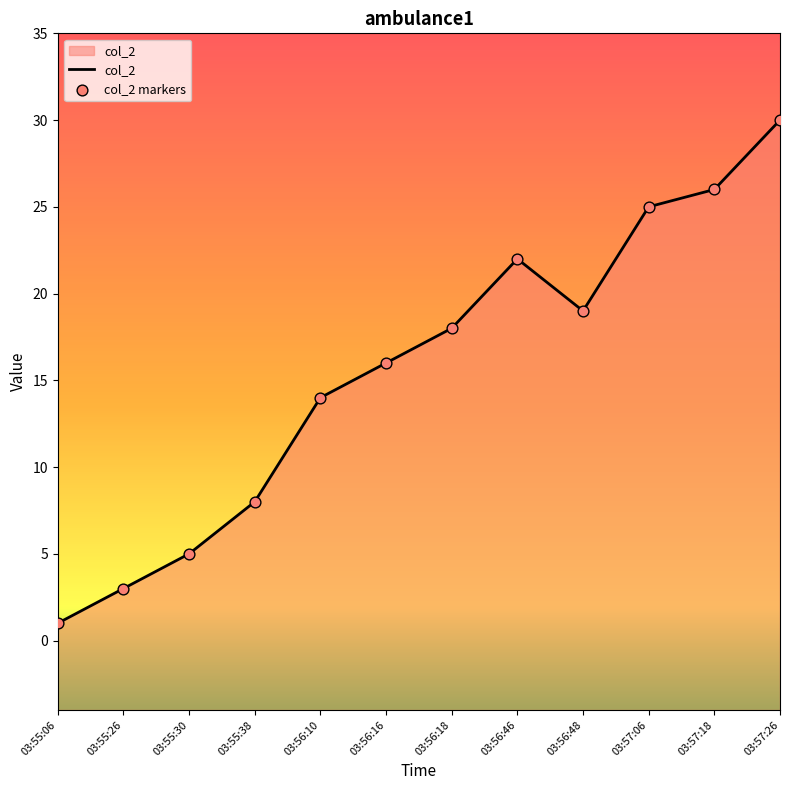

Which series has the largest Y range (max minus min)?

col_2